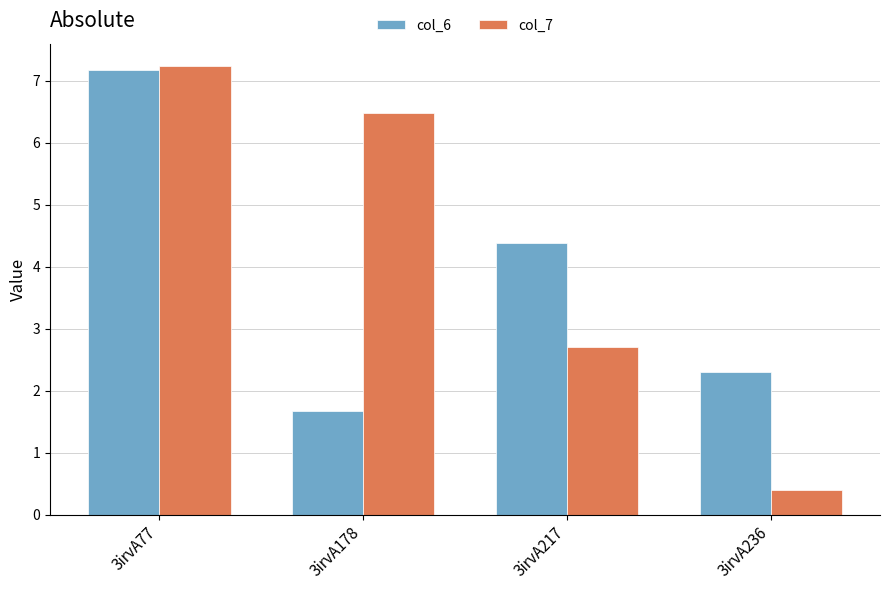

At which category is the sum across all series the highest?

3irvA77